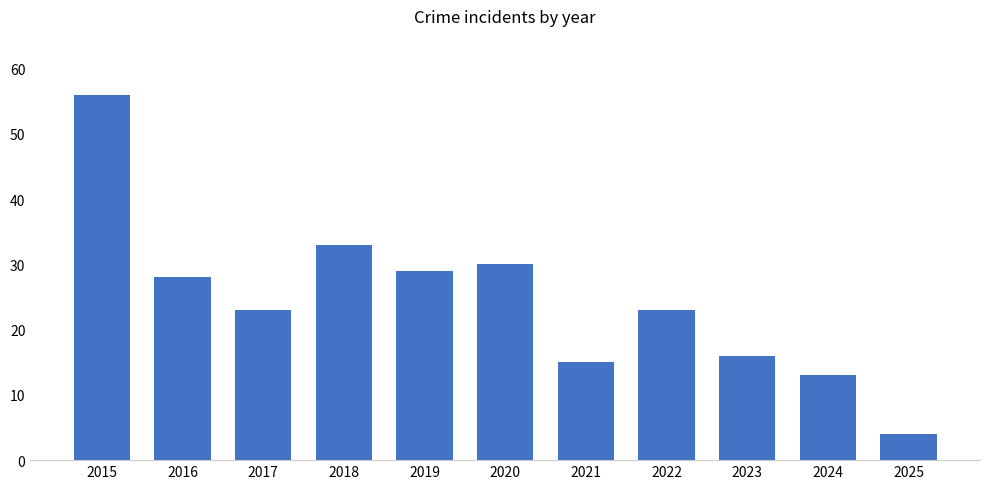

What is the difference between the values at 2016 and 2023?

12